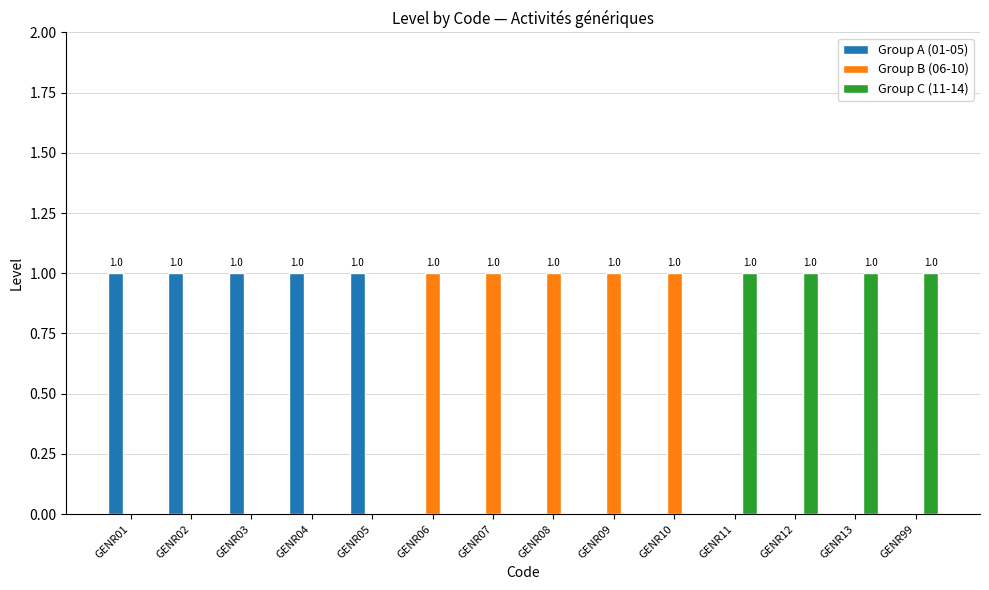

Reading left to right, list all the values displayed in this chart.

Group A (01-05): GENR01=1	GENR02=1	GENR03=1	GENR04=1	GENR05=1	GENR06=0	GENR07=0	GENR08=0	GENR09=0	GENR10=0	GENR11=0	GENR12=0	GENR13=0	GENR99=0
Group B (06-10): GENR01=0	GENR02=0	GENR03=0	GENR04=0	GENR05=0	GENR06=1	GENR07=1	GENR08=1	GENR09=1	GENR10=1	GENR11=0	GENR12=0	GENR13=0	GENR99=0
Group C (11-14): GENR01=0	GENR02=0	GENR03=0	GENR04=0	GENR05=0	GENR06=0	GENR07=0	GENR08=0	GENR09=0	GENR10=0	GENR11=1	GENR12=1	GENR13=1	GENR99=1